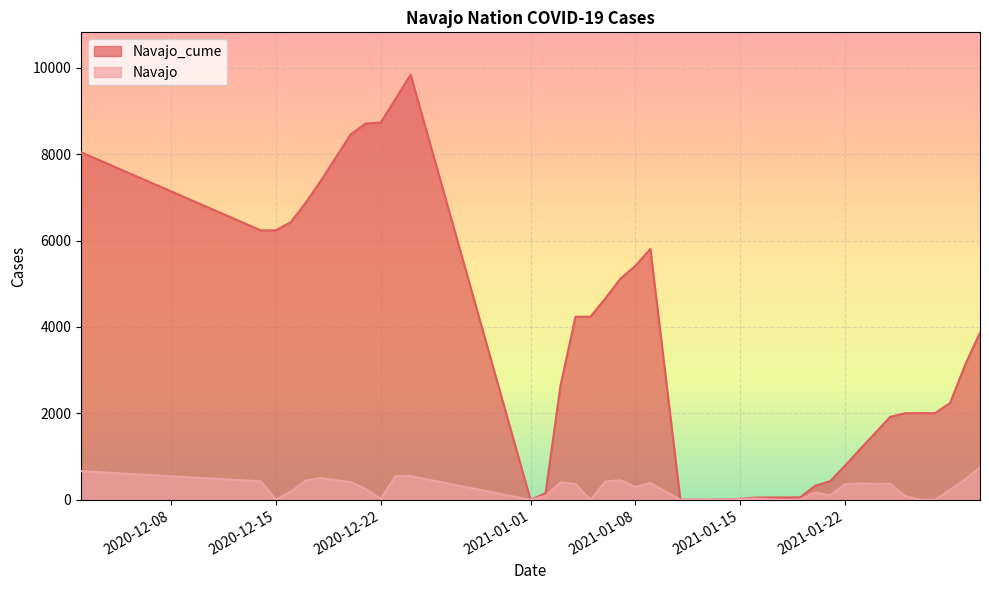

What is the highest value of the Navajo_cume series?

9833